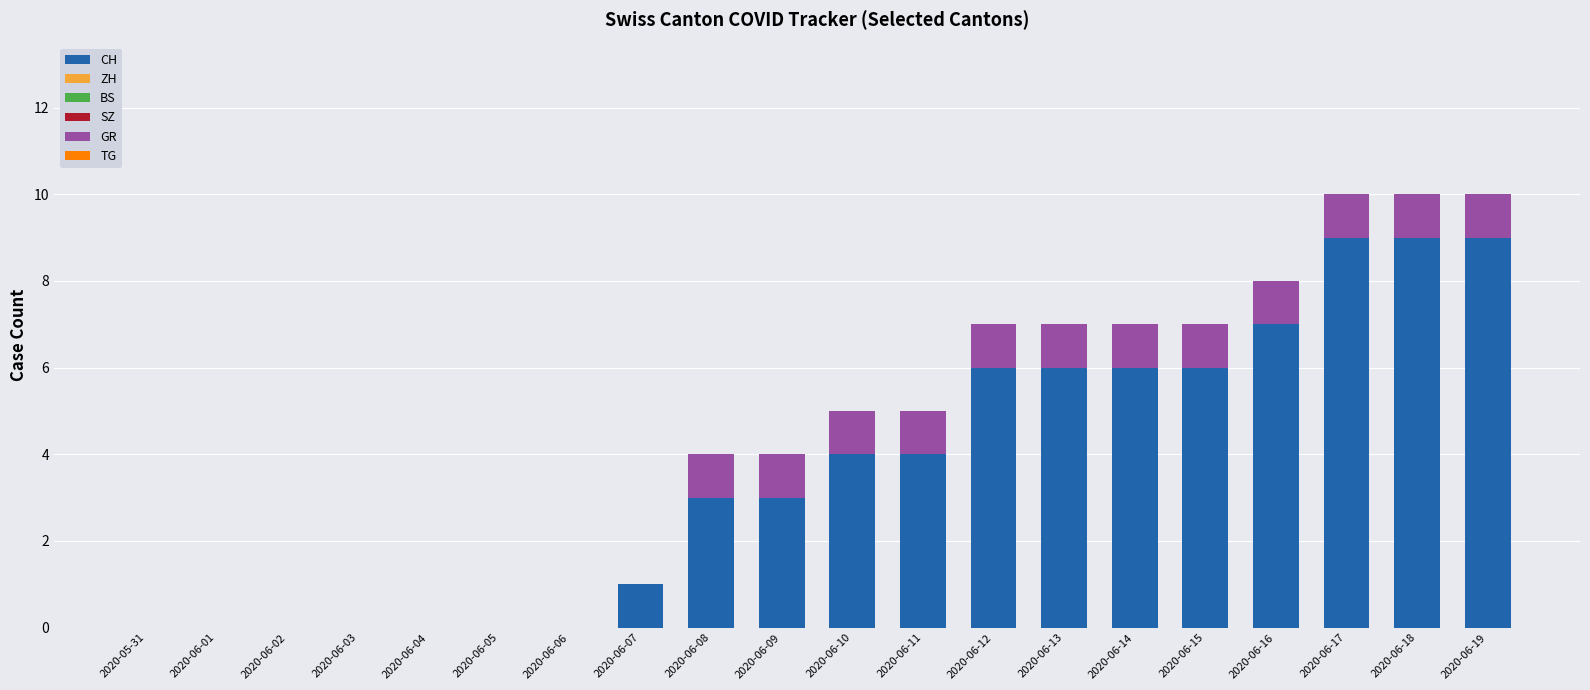

Is it true that CH equals 6 at 2020-06-13?

True